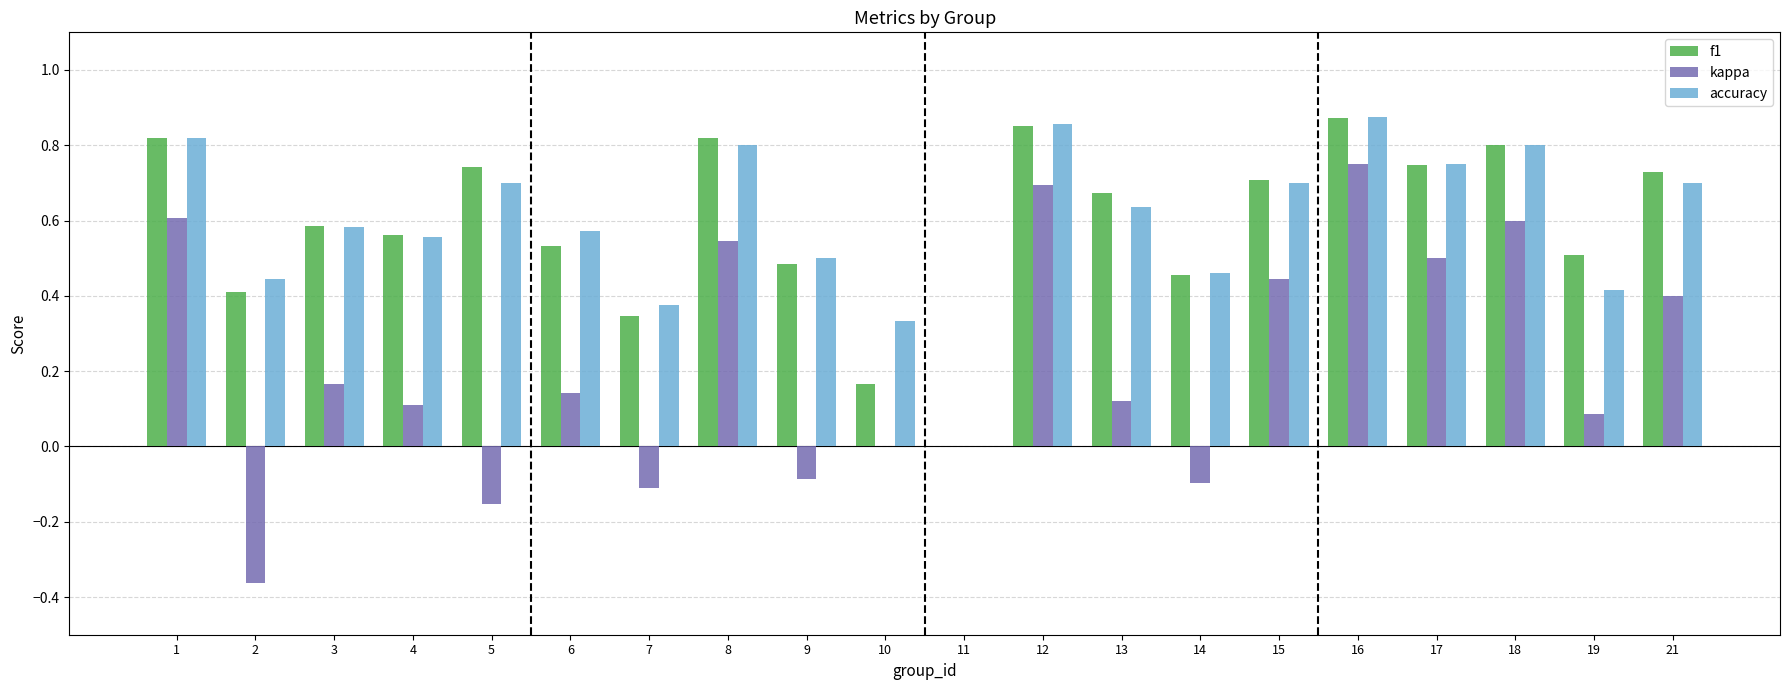

How many data points in accuracy are above 0?

19